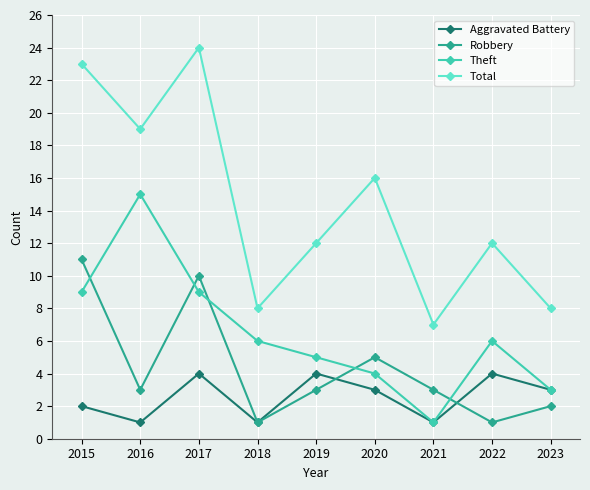

How many distinct data groups are displayed?

4